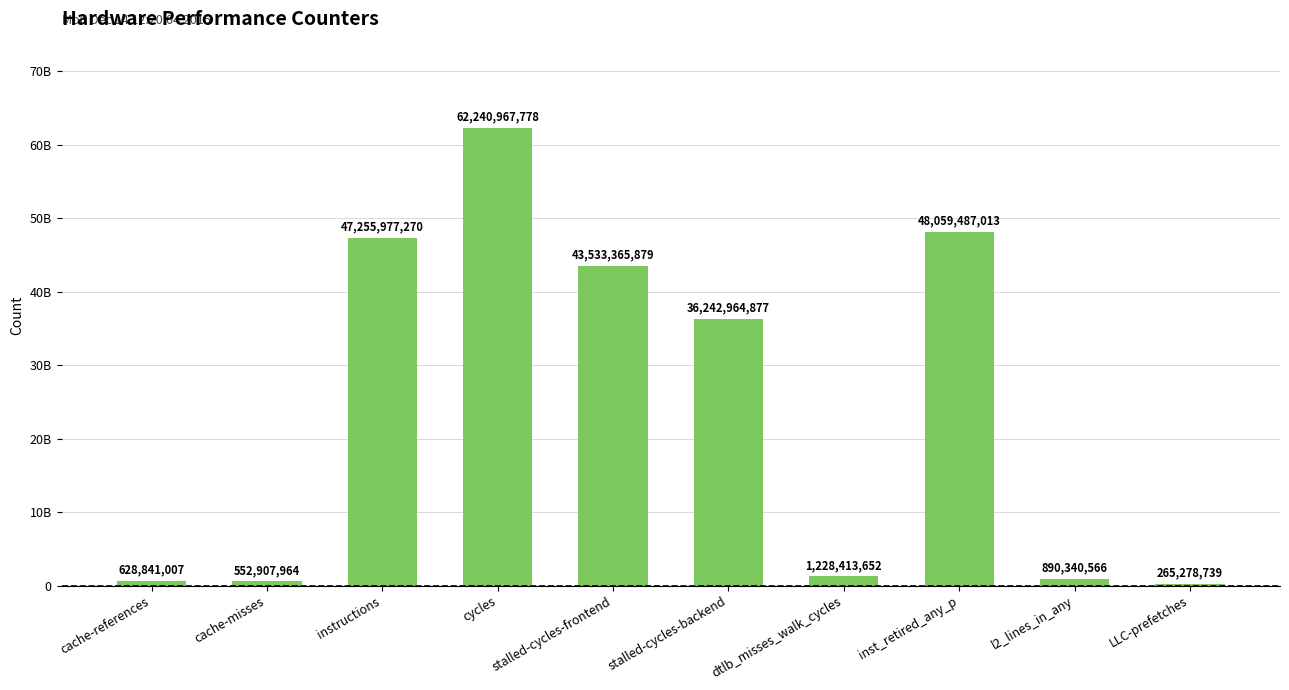

Does the chart contain stacked bars?

No